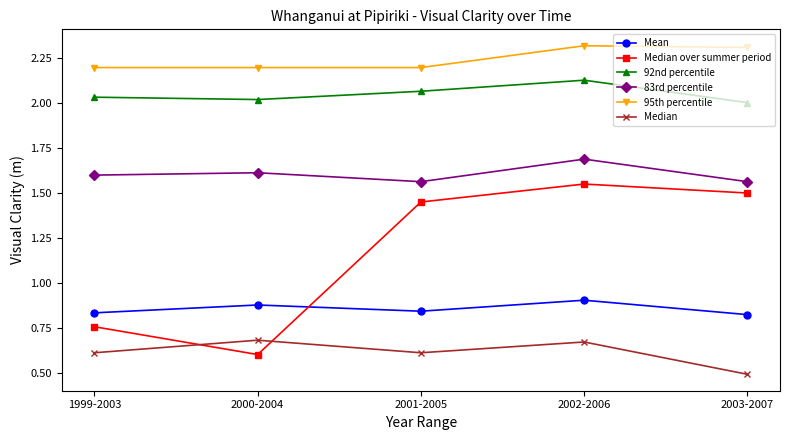

At which category does the chart reach its minimum across all series?

2003-2007